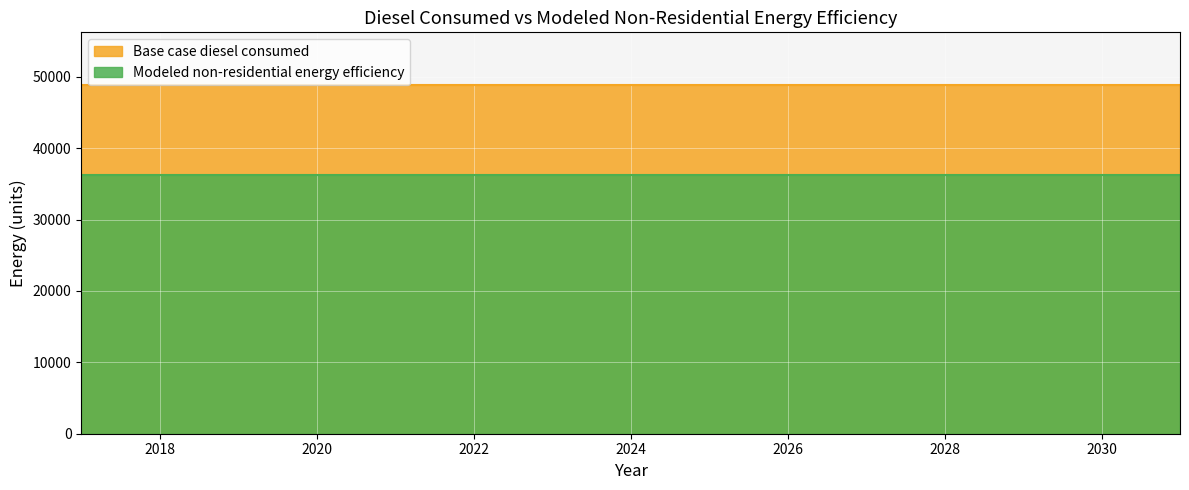

Reading left to right, extract all data points from this chart.

Base case diesel consumed: 48891.9	48891.9	48891.9	48891.9	48891.9	48891.9	48891.9	48891.9	48891.9	48891.9	48891.9	48891.9	48891.9	48891.9	48891.9
Modeled non-residential energy efficiency: 36180.0	36180.0	36180.0	36180.0	36180.0	36180.0	36180.0	36180.0	36180.0	36180.0	36180.0	36180.0	36180.0	36180.0	36180.0